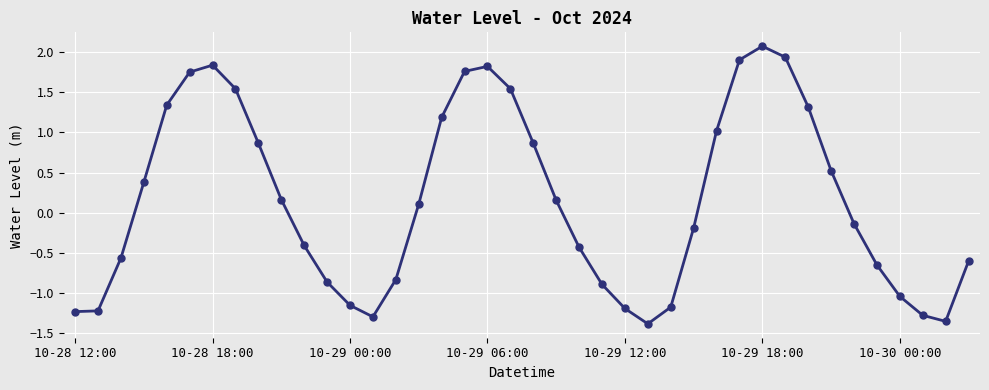

What is the maximum value shown in the chart?

2.1